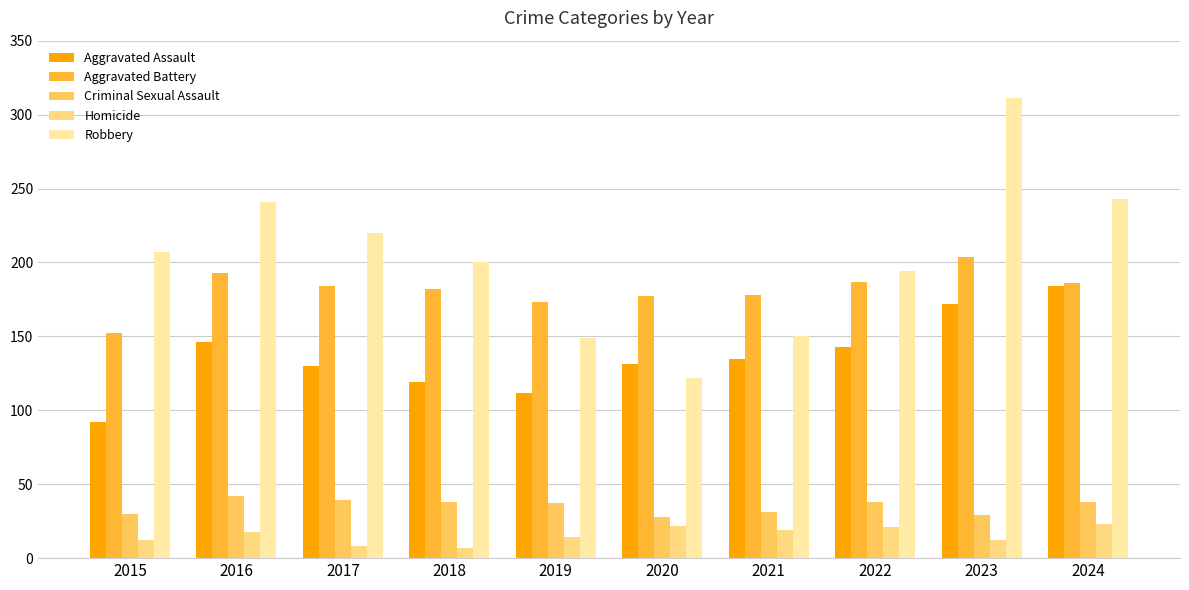

What is the lowest value of the Criminal Sexual Assault series?

28